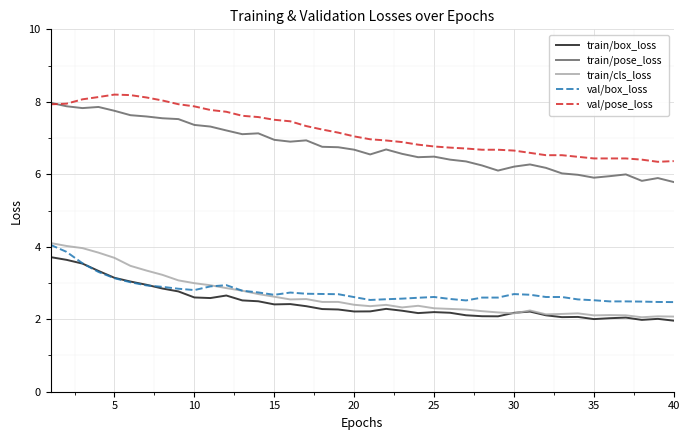

True or false: train/box_loss and val/pose_loss cross at least once.

False